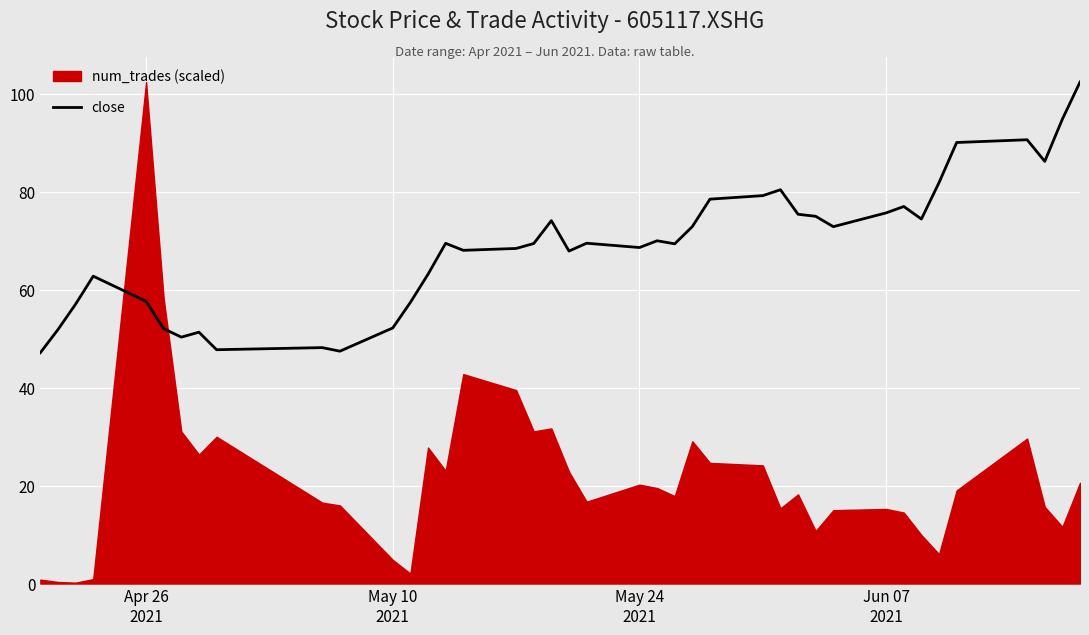

What is the sum of all values?

2748.8